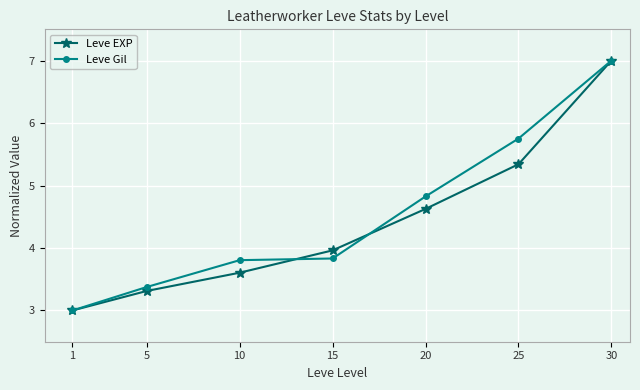

Reading left to right, what are all the values shown in this chart?

Leve EXP: 3.0	3.3	3.6	4.0	4.6	5.3	7.0
Leve Gil: 3.0	3.4	3.8	3.8	4.8	5.8	7.0